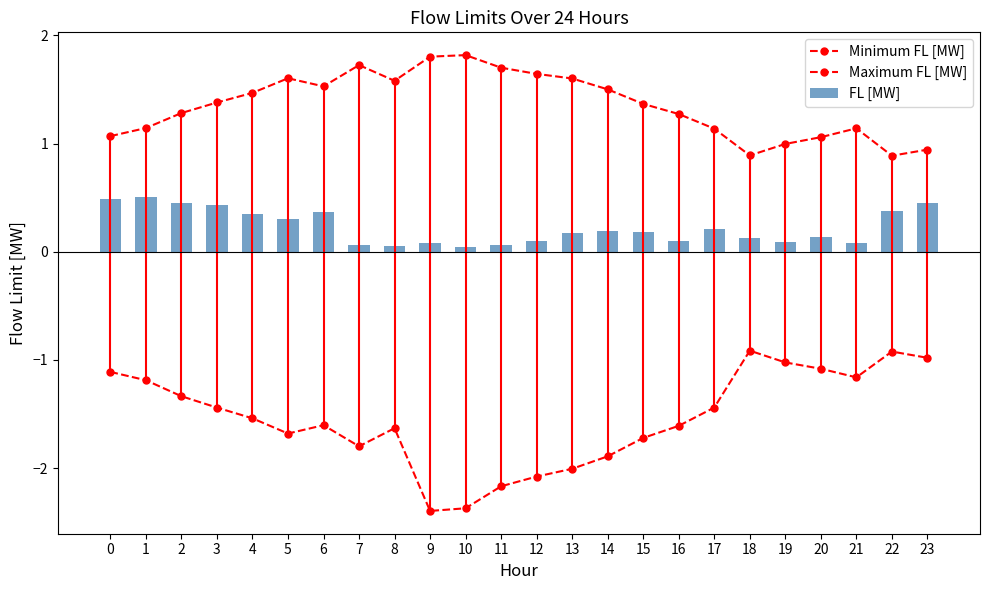

What is the total value across all series at 20?

0.1